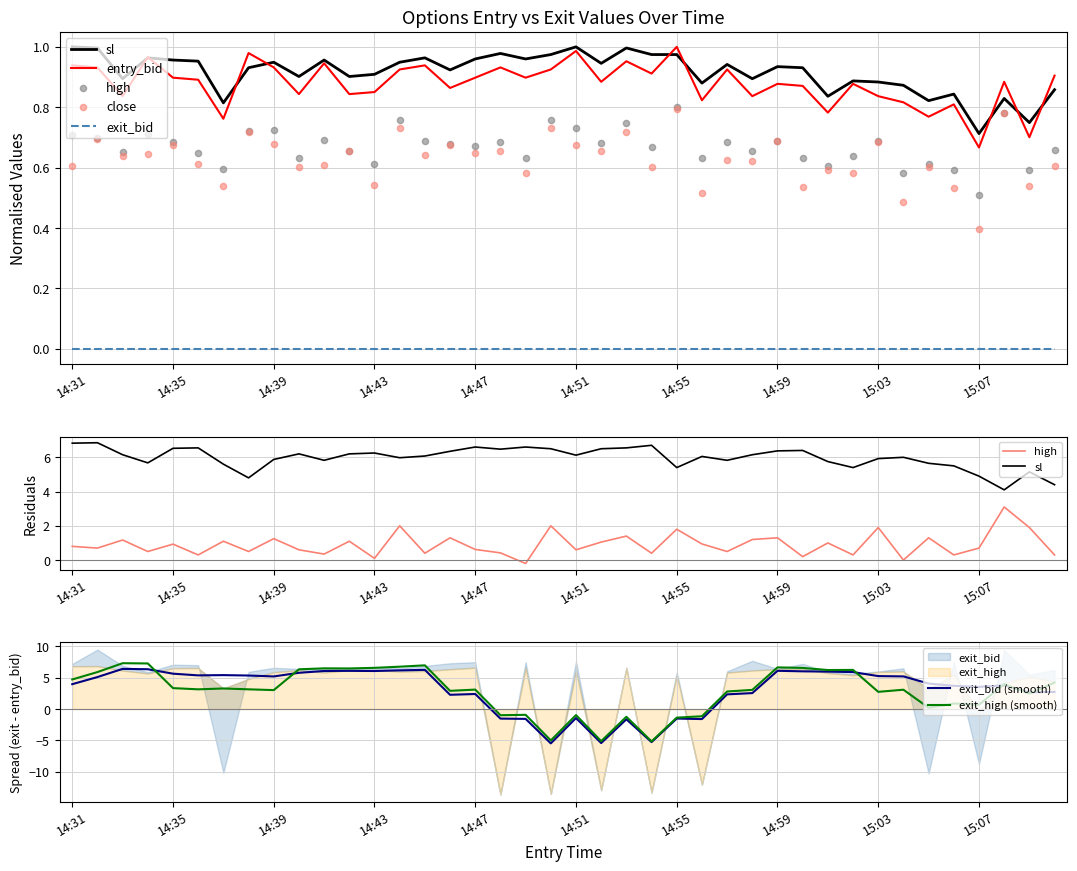

Which series has the largest total across all categories?

sl